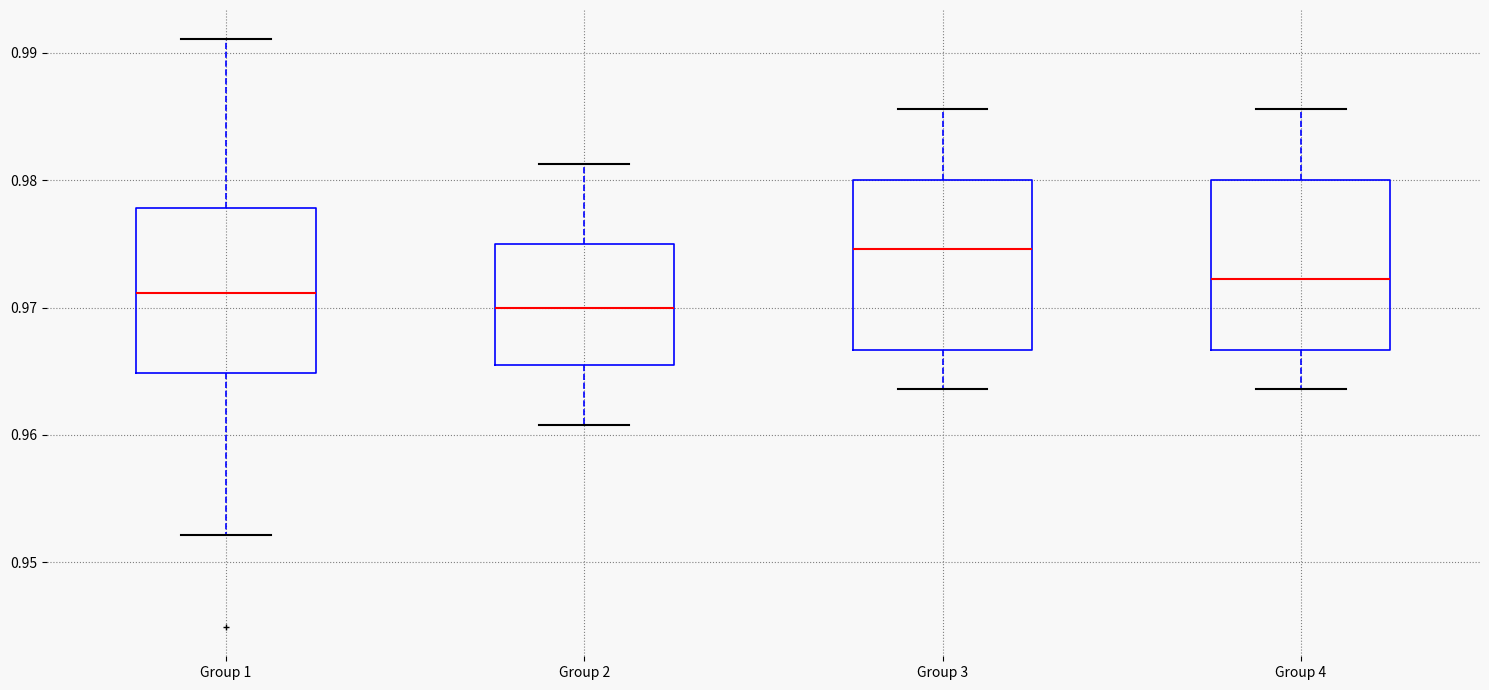

Where is the upper edge of the box for Group 4 on the y-axis? The values are not printed on the chart, so give them approximately, as read against the axis.

0.980